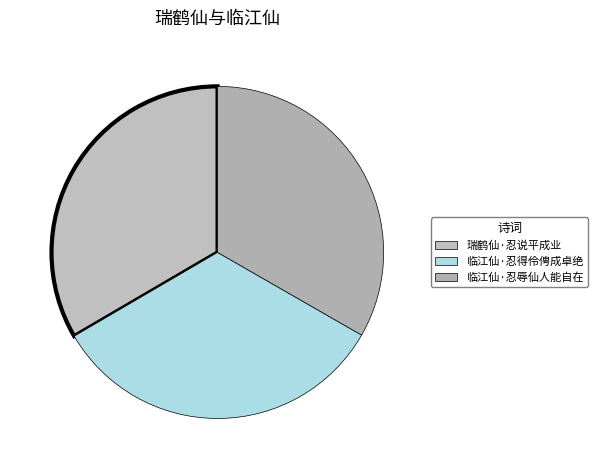

What is the ratio of the value at 临江仙·忍辱仙人能自在 to the value at 临江仙·忍得伶俜成卓绝?

1.0